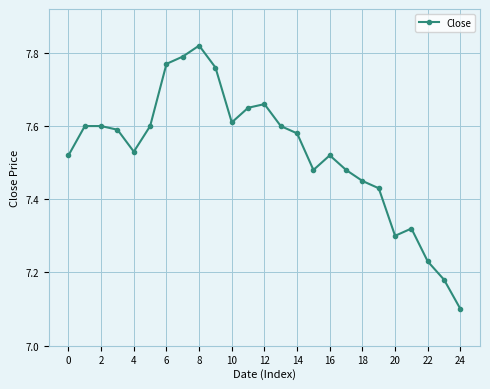

What is the difference between the maximum and minimum values?

0.7